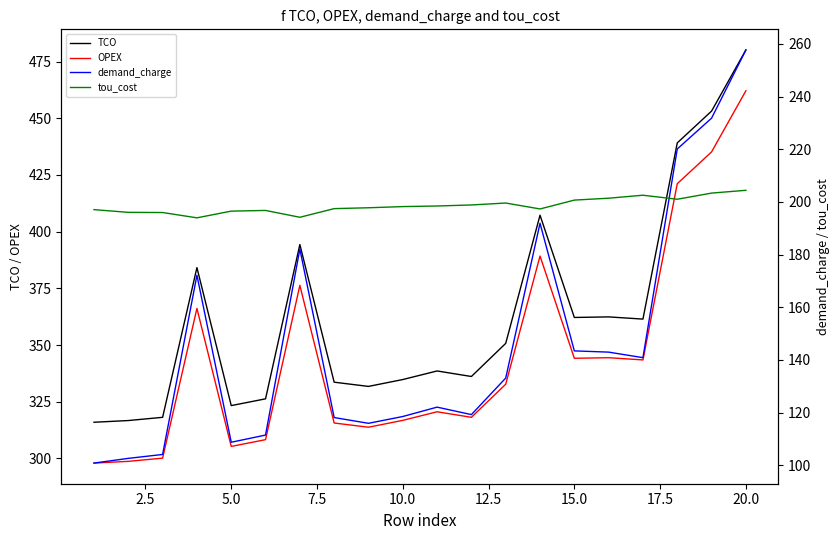

True or false: OPEX and TCO intersect in this chart.

False